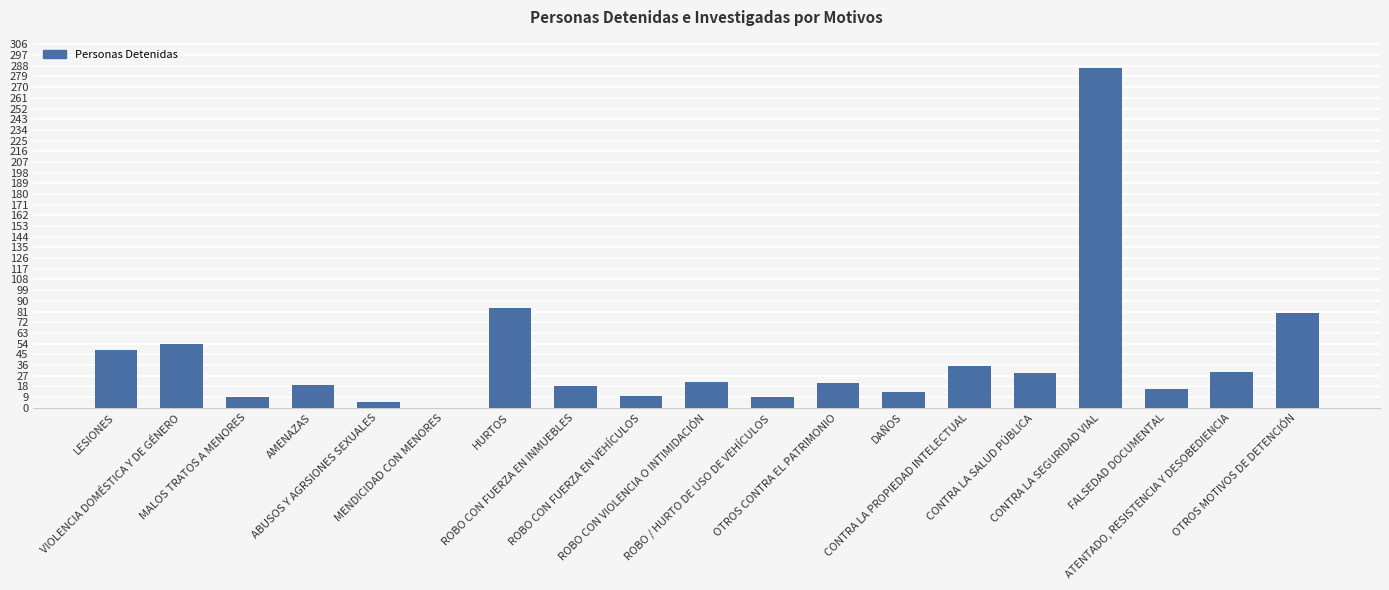

Is it true that the value at DAÑOS is 13?

True